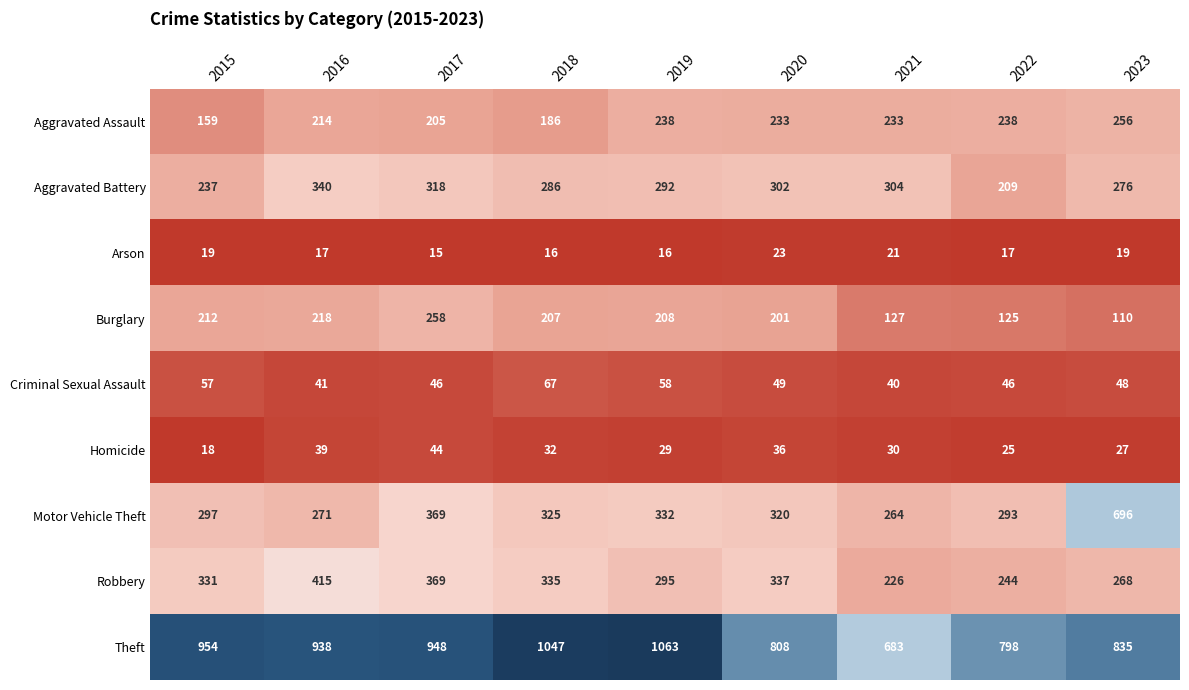

What is the maximum value for Criminal Sexual Assault?

67